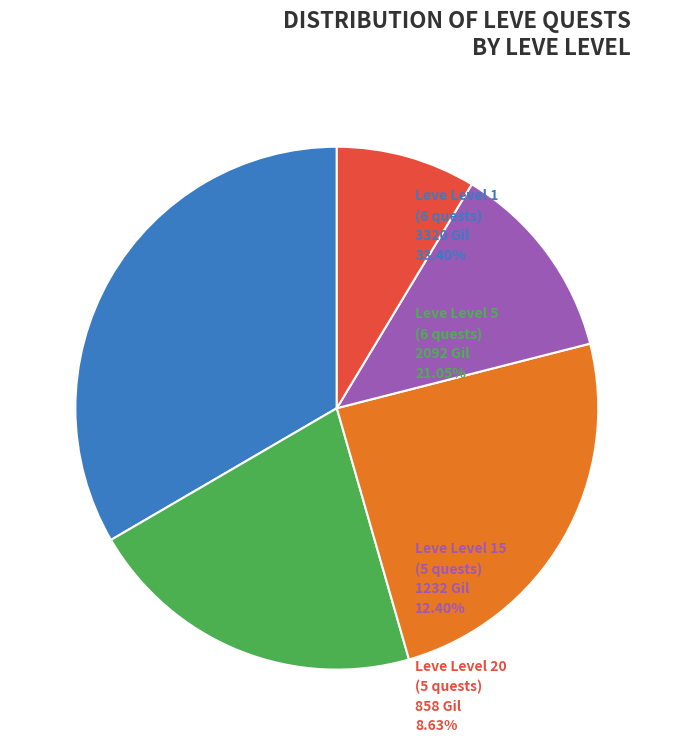

Is there any slice that represents more than half of the pie?

No